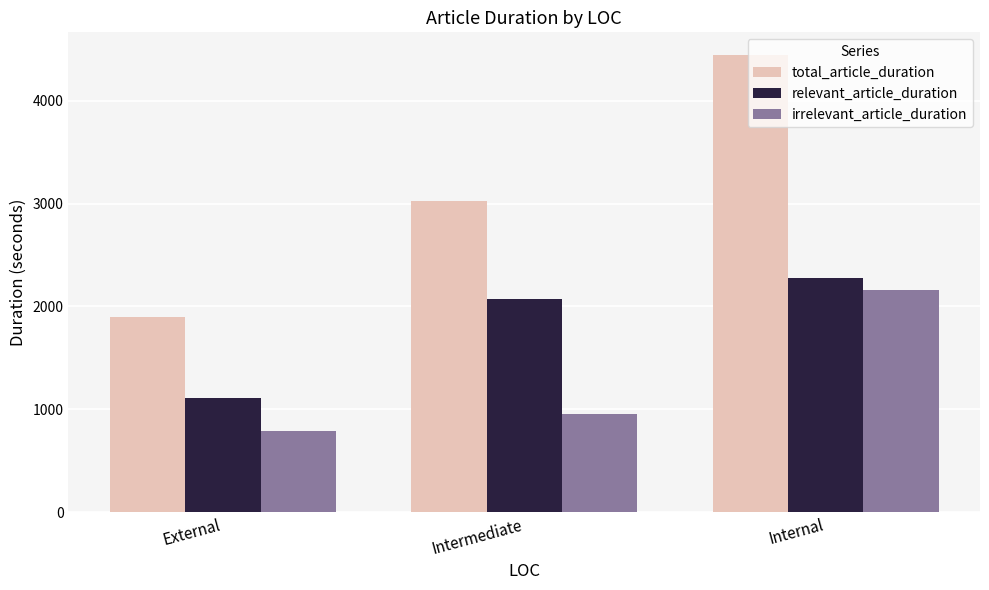

What is the value of the relevant_article_duration bar at the 2nd from the left?

2074.2